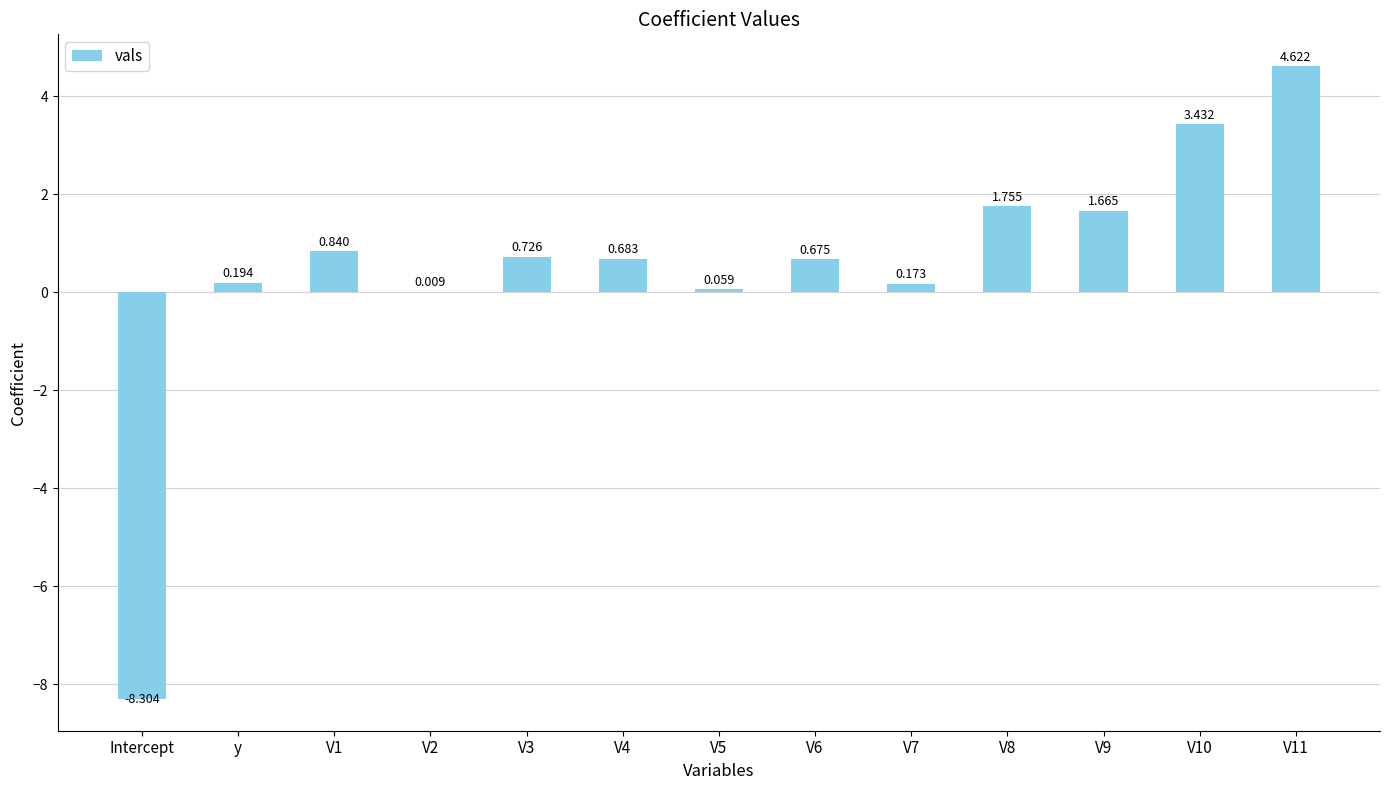

What is the change in value from Intercept to V5?

+8.4